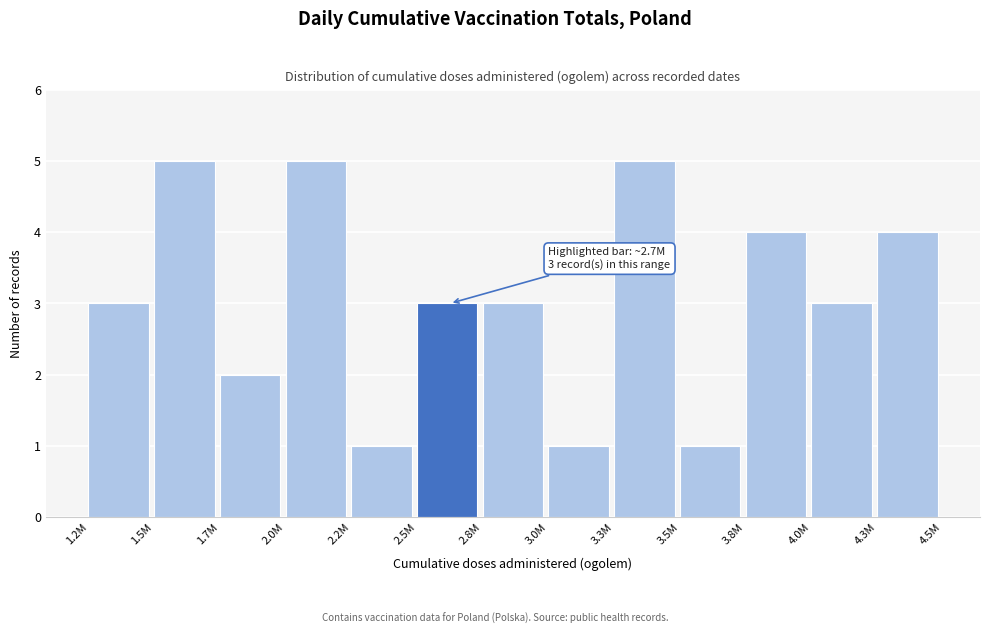

Reading left to right, what are all the values shown in this chart?

1.2M=3	1.5M=5	1.7M=2	2.0M=5	2.2M=1	2.5M=3	2.8M=3	3.0M=1	3.3M=5	3.5M=1	3.8M=4	4.0M=3	4.3M=4